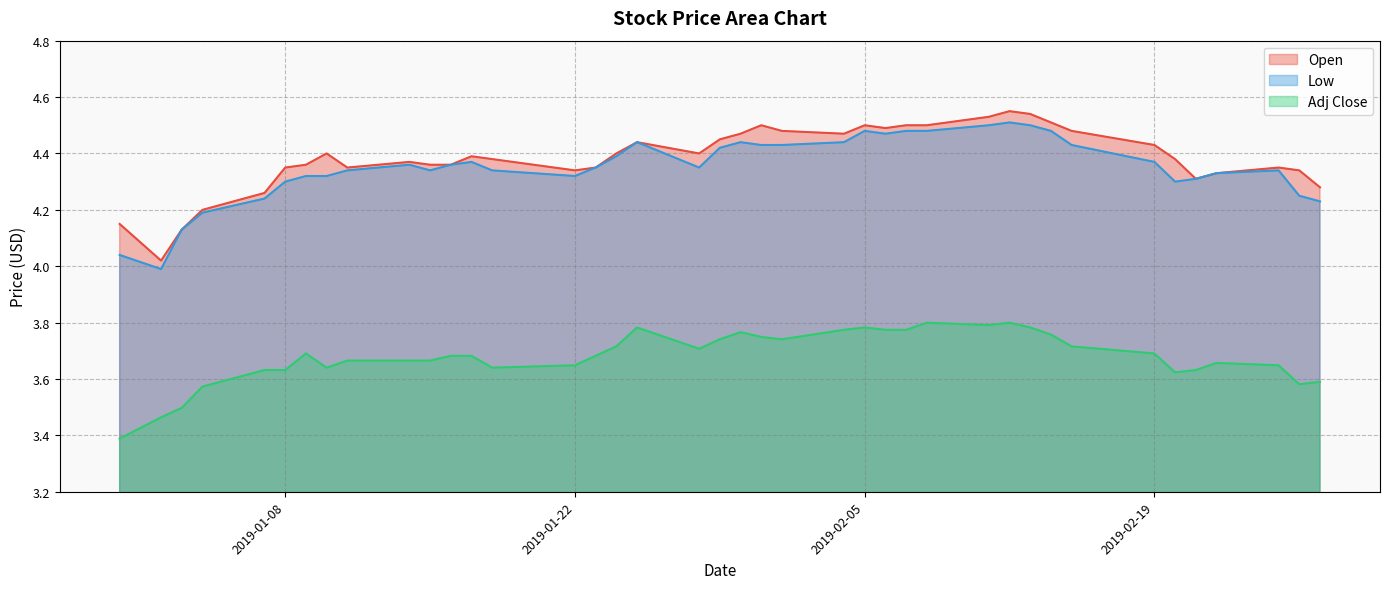

What position from the right is 2019-02-14?

9